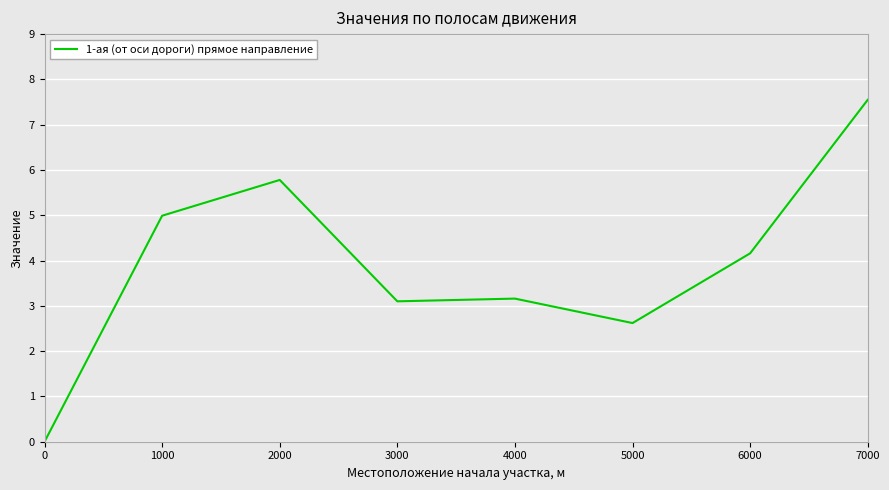

What is the ratio of the value at 6000 to the value at 1000?

0.8